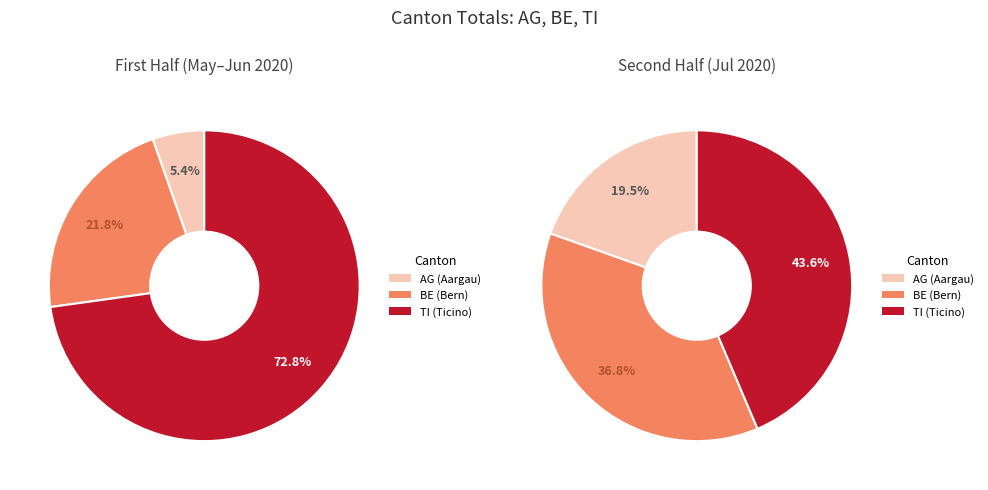

True or false: 2020-06-03 accounts for 10% of the total.

False